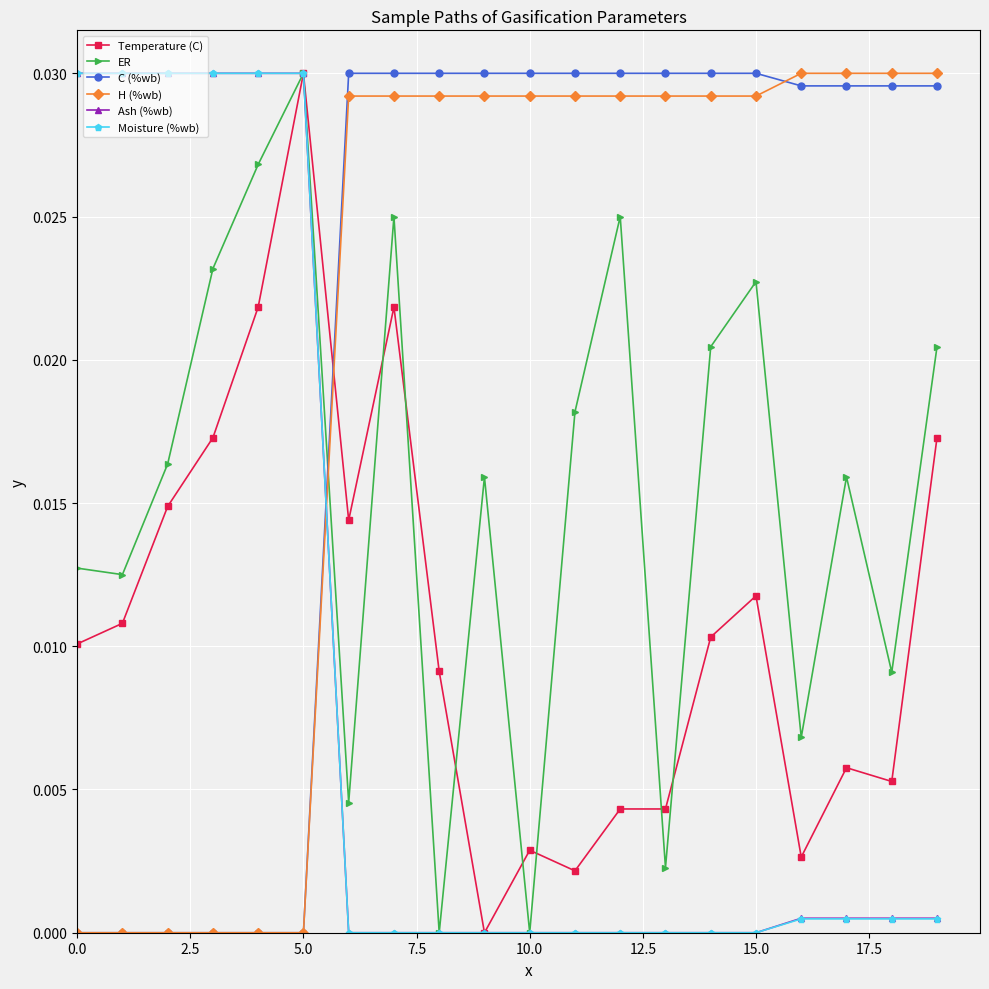

Count the number of data series in this chart.

6